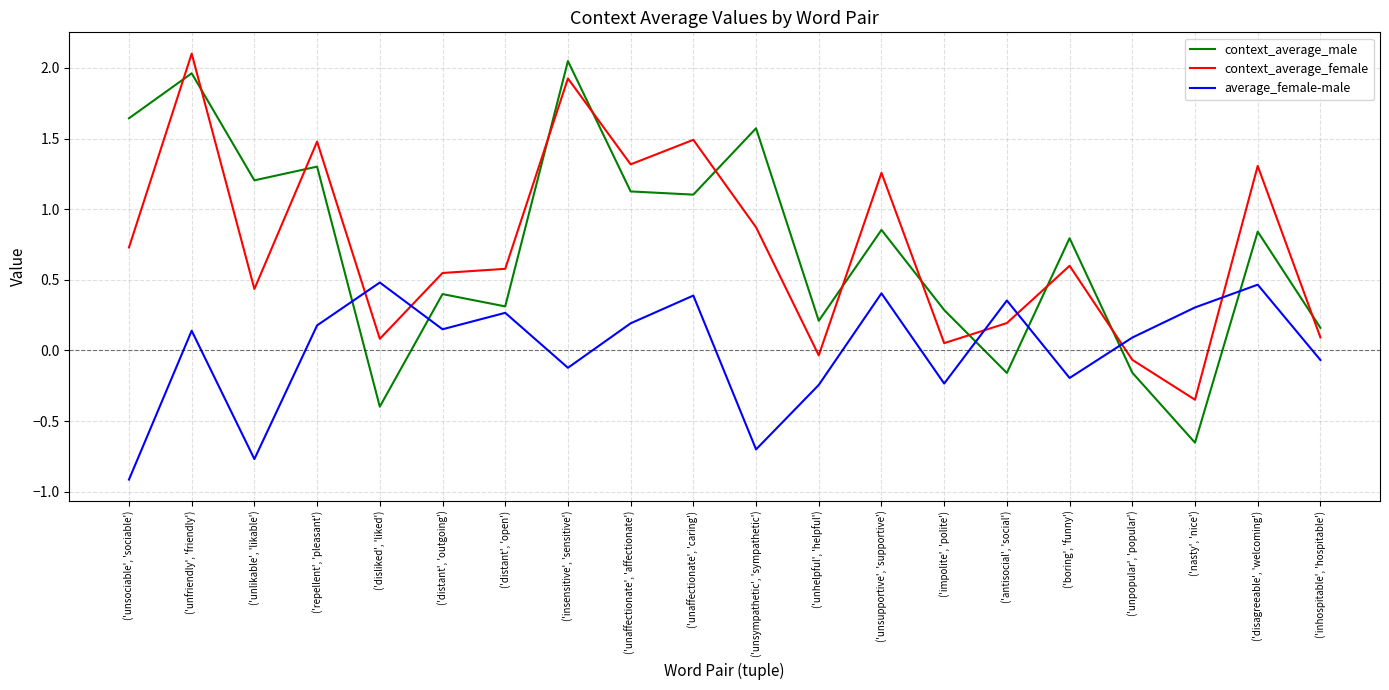

List the labels in order of context_average_male value, largest first.

('insensitive', 'sensitive'), ('unfriendly', 'friendly'), ('unsociable', 'sociable'), ('unsympathetic', 'sympathetic'), ('repellent', 'pleasant'), ('unlikable', 'likable'), ('unaffectionate', 'affectionate'), ('unaffectionate', 'caring'), ('unsupportive', 'supportive'), ('disagreeable', 'welcoming'), ('boring', 'funny'), ('distant', 'outgoing'), ('distant', 'open'), ('impolite', 'polite'), ('unhelpful', 'helpful'), ('inhospitable', 'hospitable'), ('unpopular', 'popular'), ('antisocial', 'social'), ('disliked', 'liked'), ('nasty', 'nice')